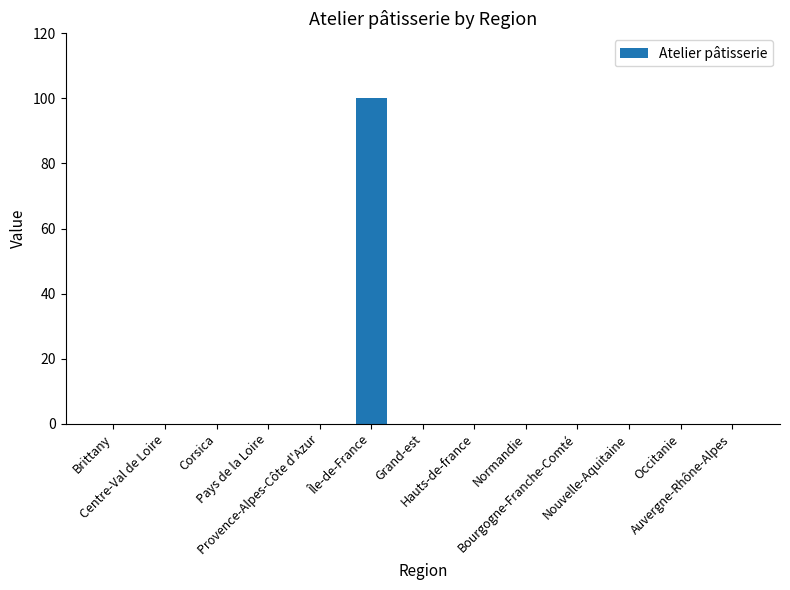

What is the greatest value displayed?

100